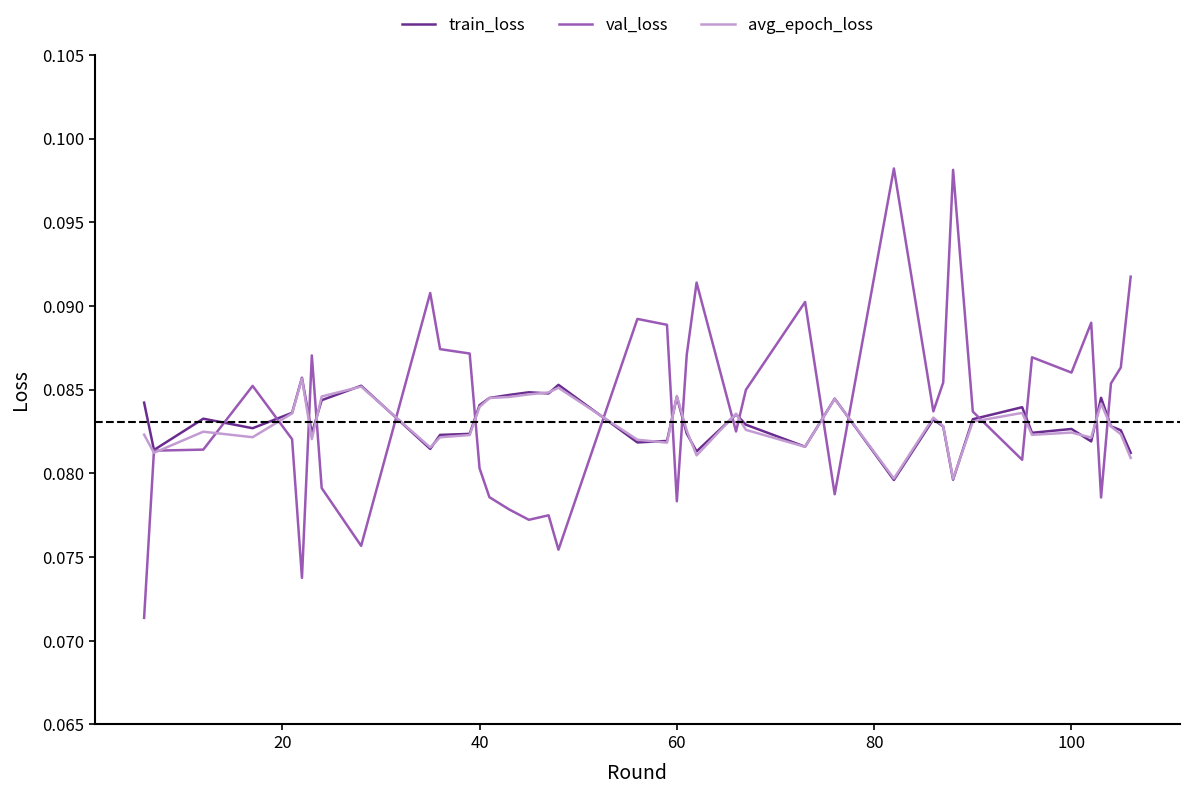

Which series has the widest spread of values?

val_loss